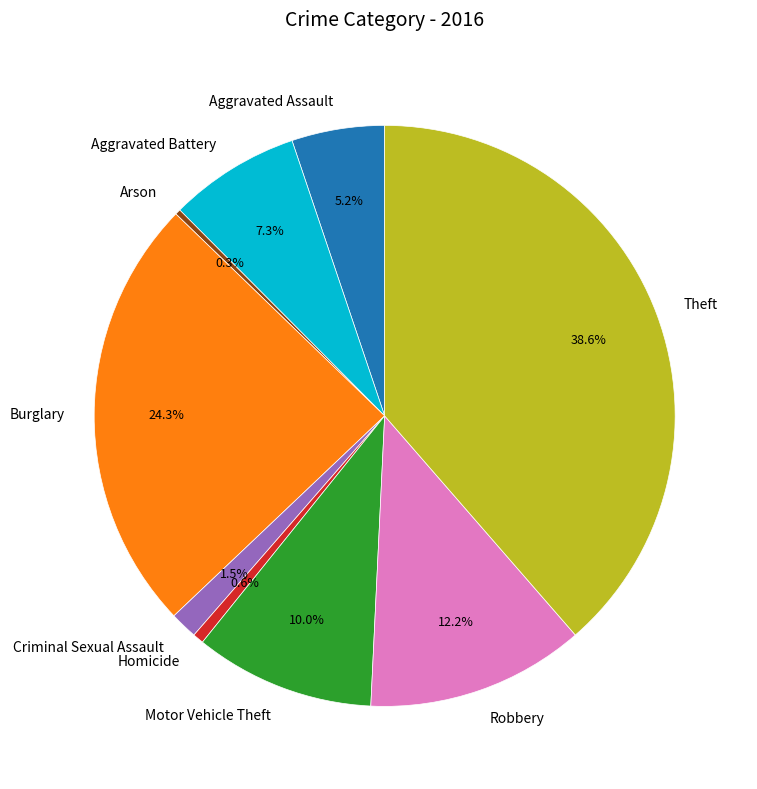

What is the largest slice in the pie chart?

Theft